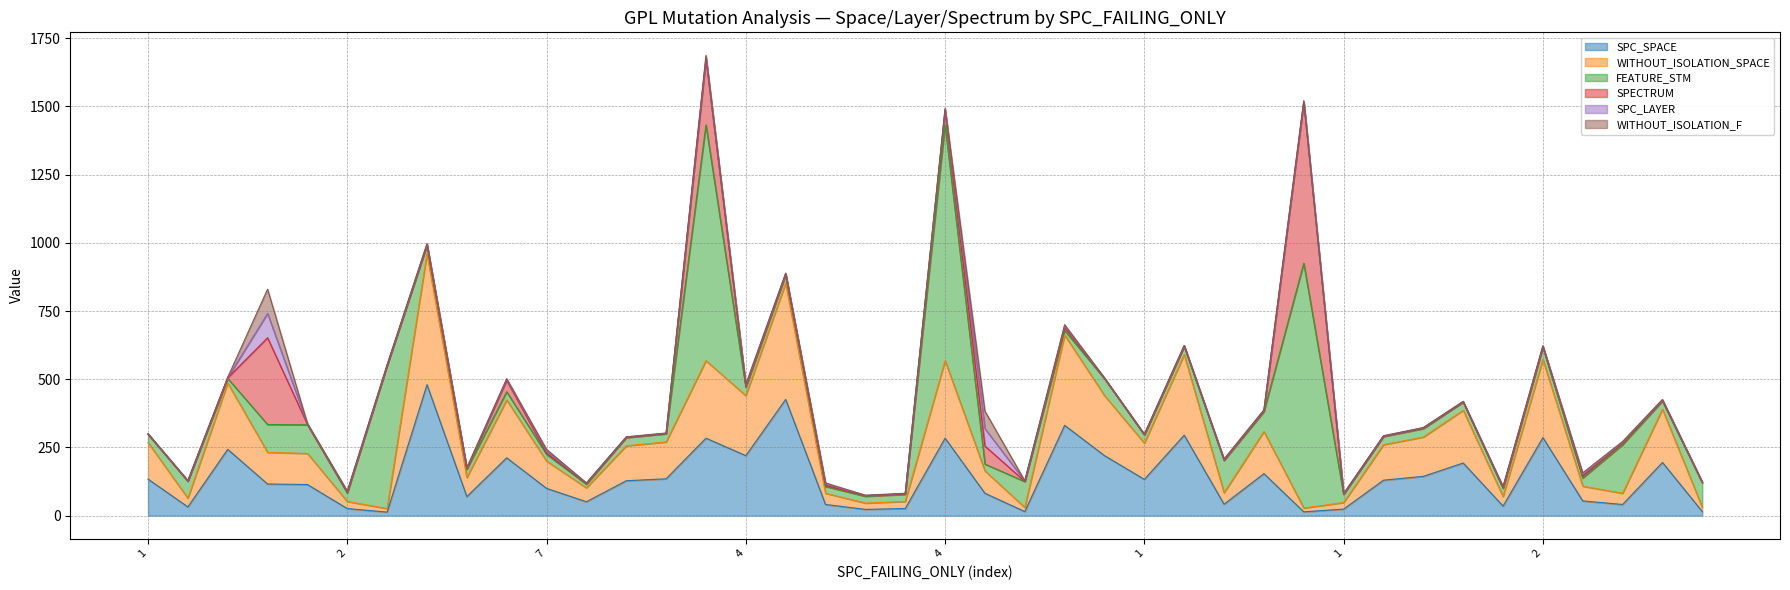

What is the spread (max minus min) of values at 36?

48